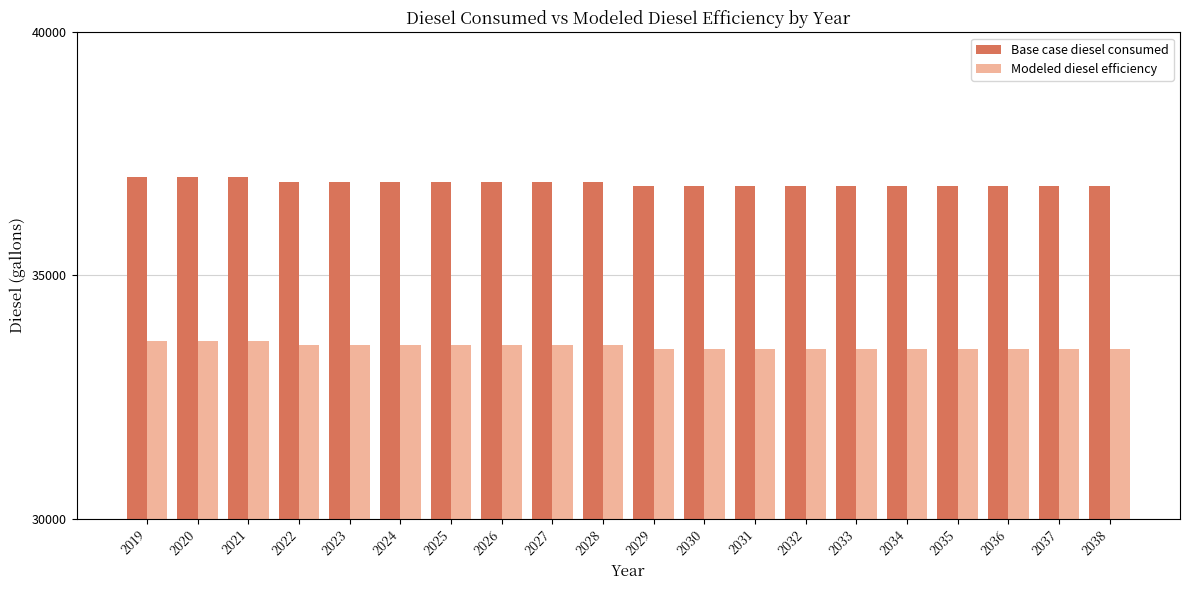

The value of Modeled diesel efficiency at 2023 is 46705.7. True or false?

False